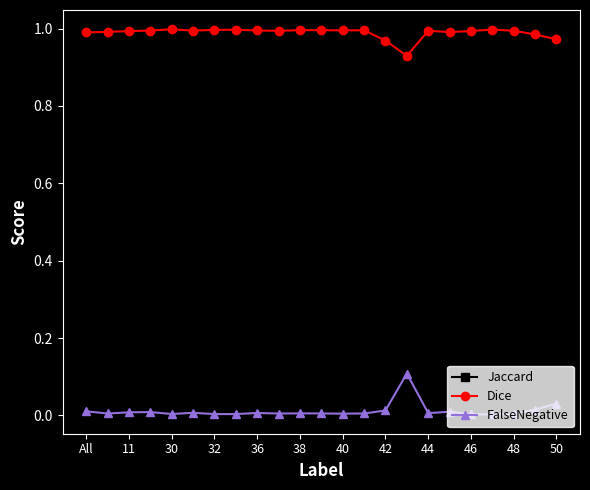

True or false: FalseNegative and Dice cross at least once.

False